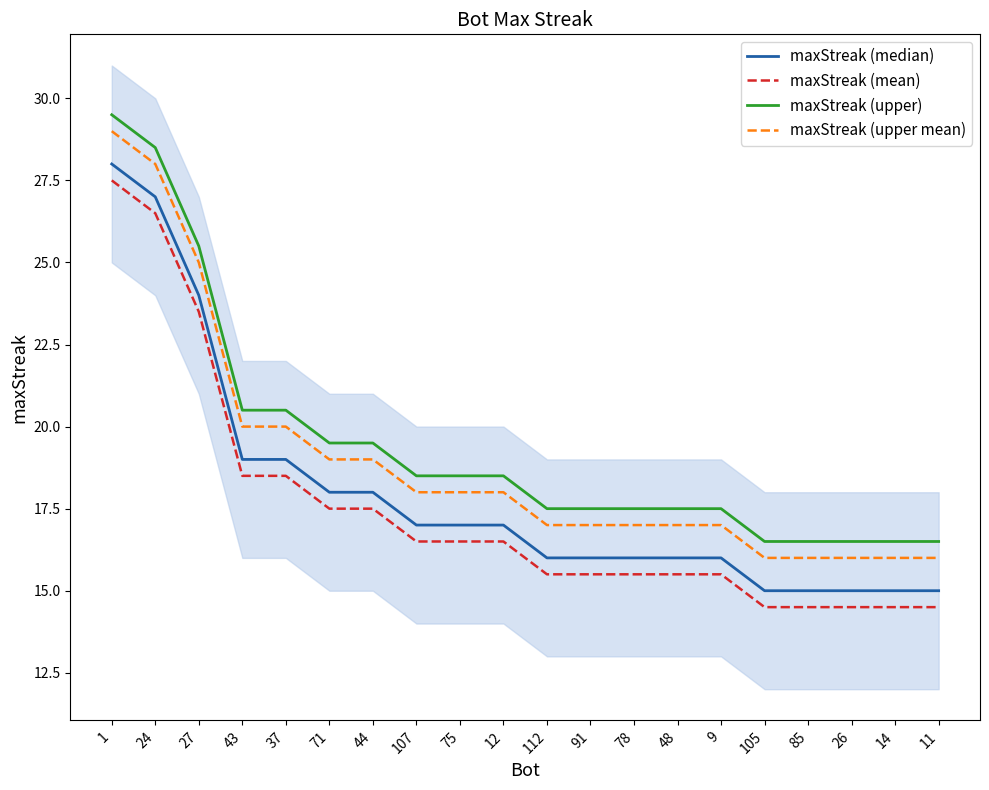

List the series in order of their overall mean, highest first.

maxStreak (upper), maxStreak (upper mean), maxStreak (median), maxStreak (mean)